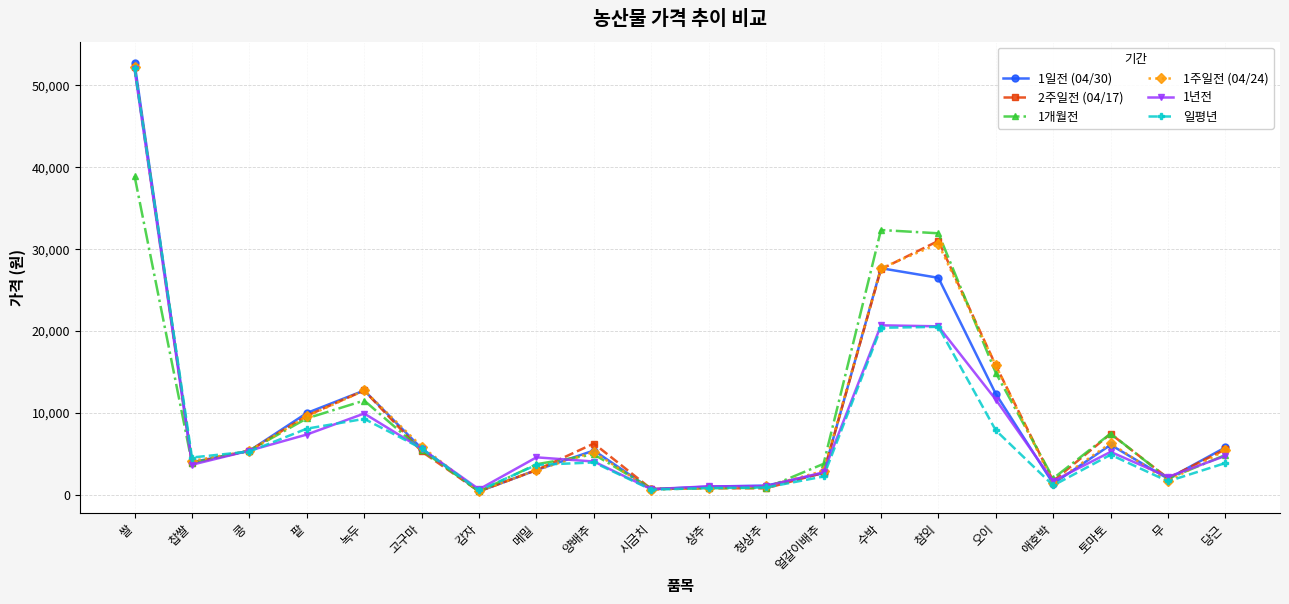

At which category does the chart reach its peak across all series?

쌀